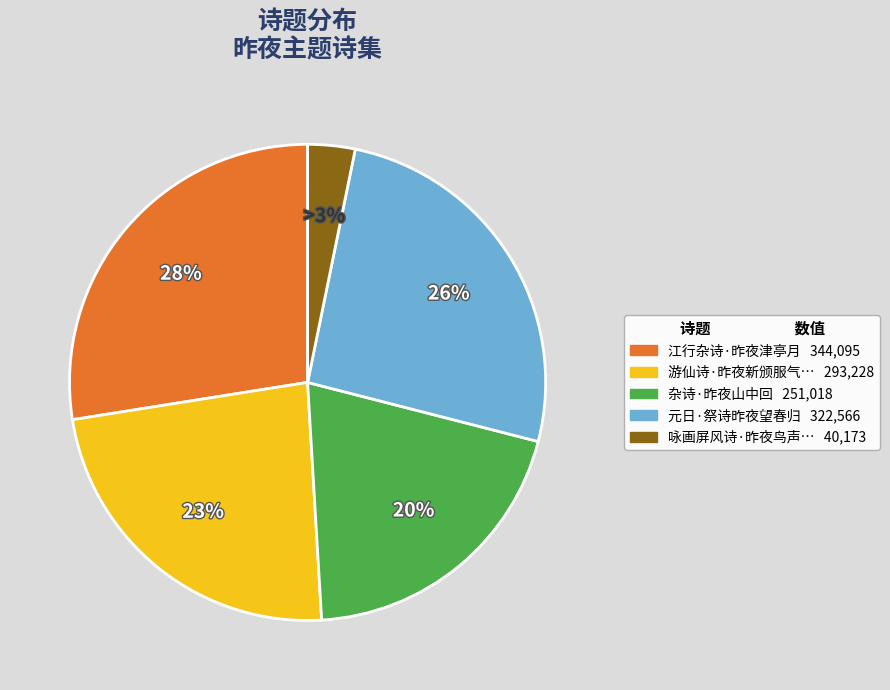

To the nearest percent, what is the average slice percentage?

20%